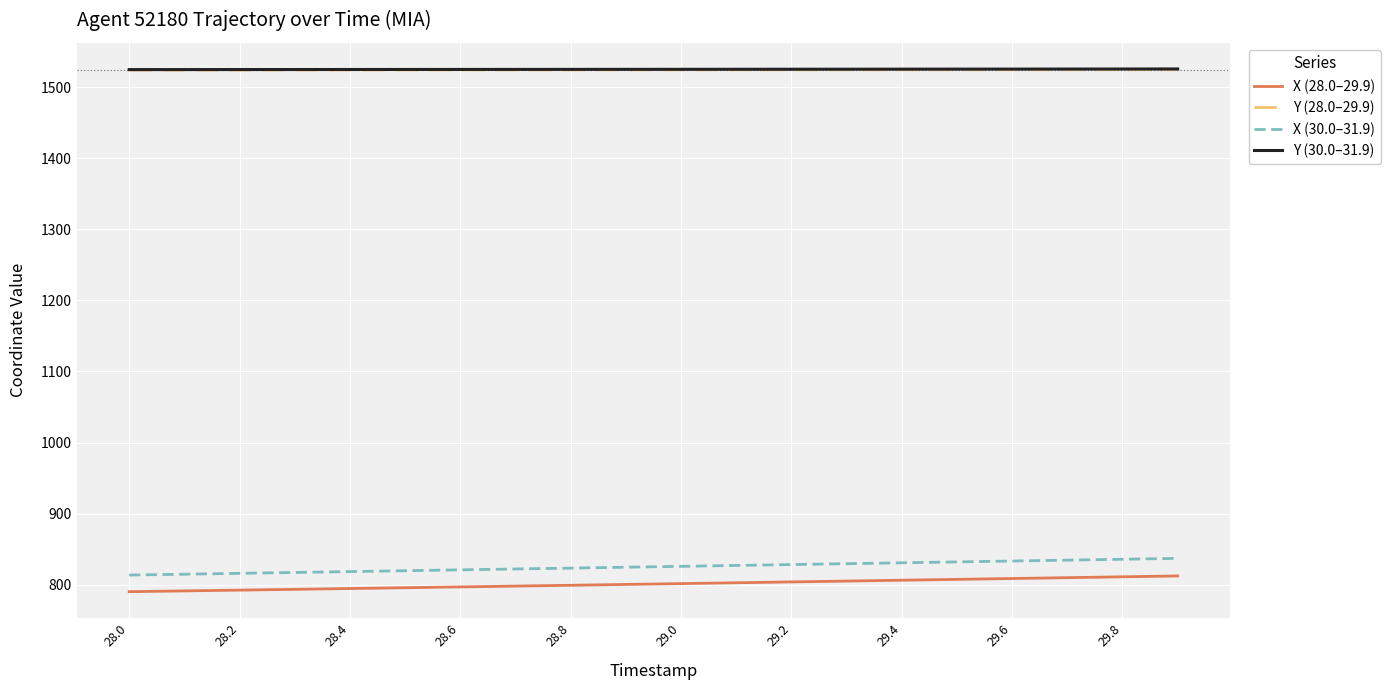

What is the difference between the second highest and minimum values in the X (30.0–31.9) series?

22.3